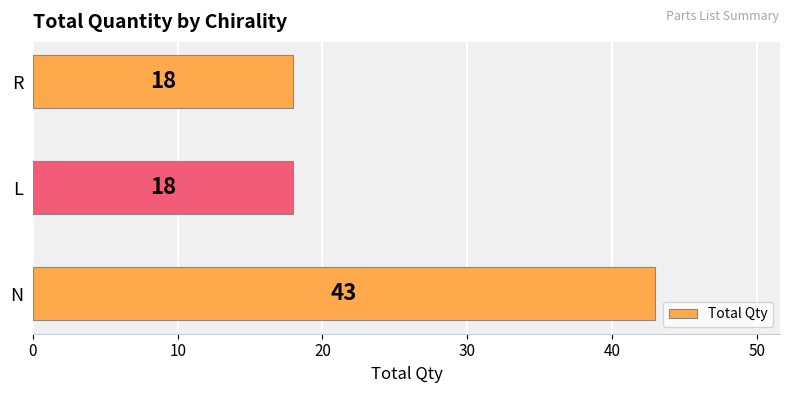

What is the average value?

26